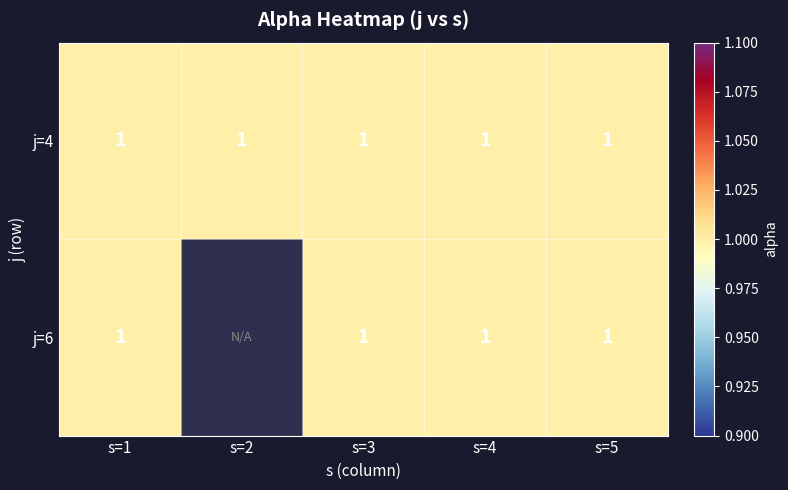

The 4 series shows 1 at 2. True or false?

True